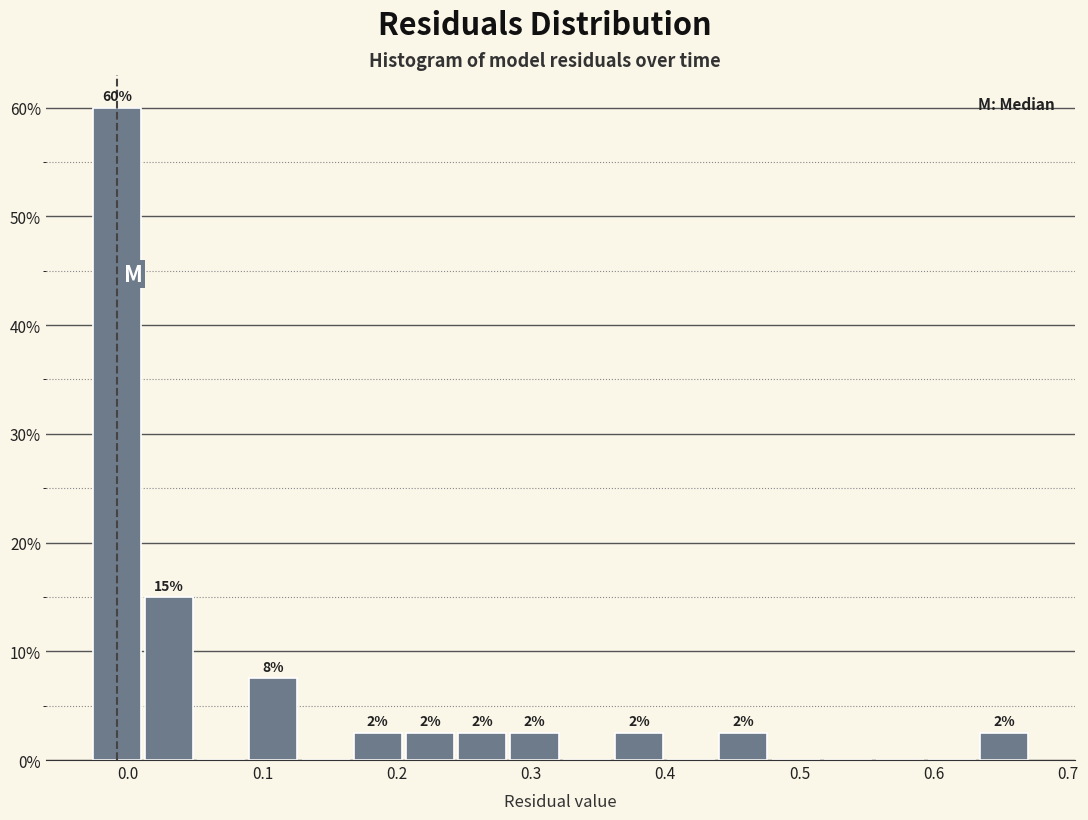

Around what value on the x-axis is the tallest bar? Give the approximate position of its centre, as read against the axis.

-0.01